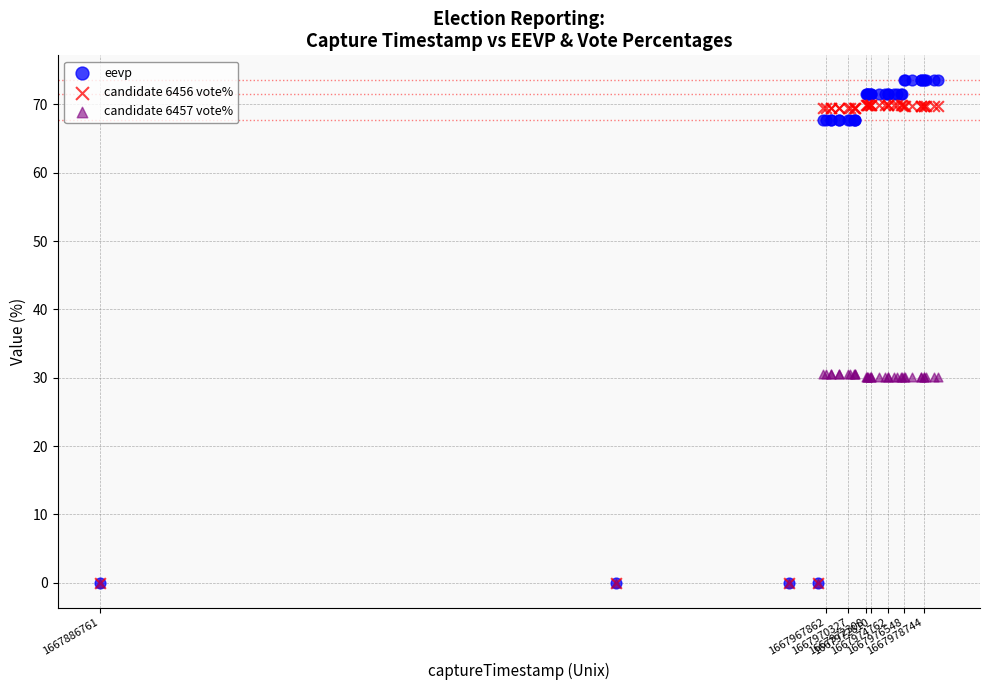

Which series has the largest Y range (max minus min)?

eevp